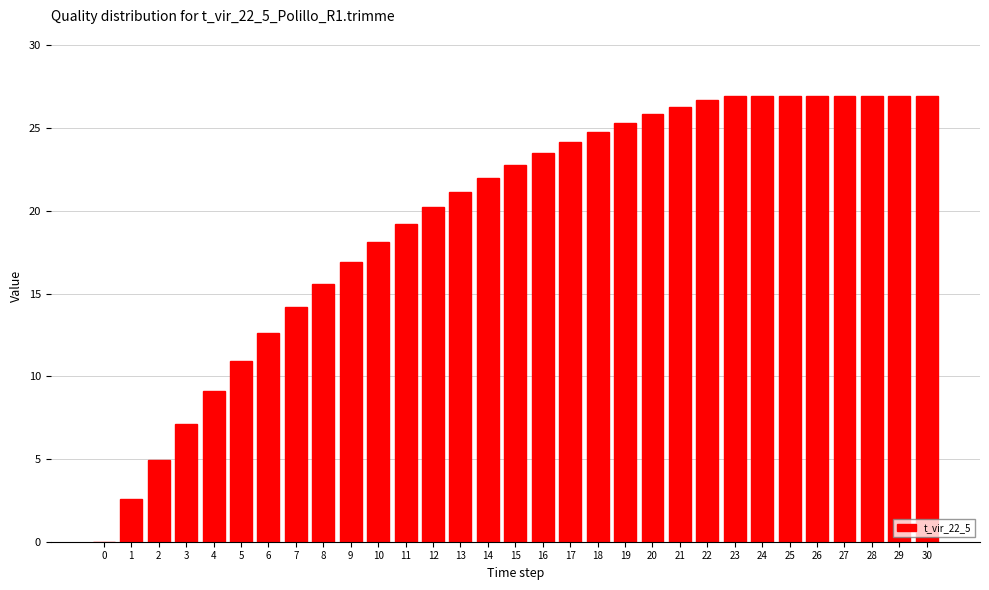

Which has a higher value, 3 or 10?

10